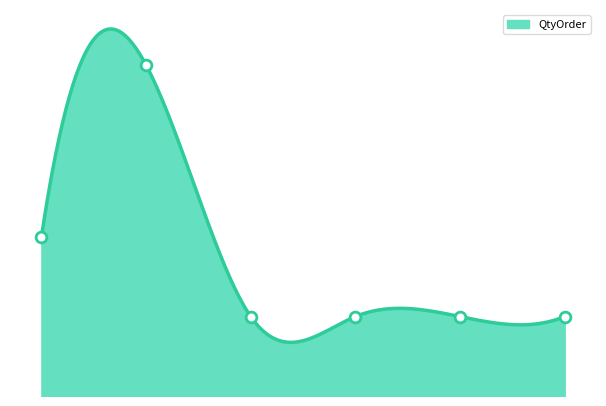

Between Line 4 and Line 2, which is larger?

Line 2